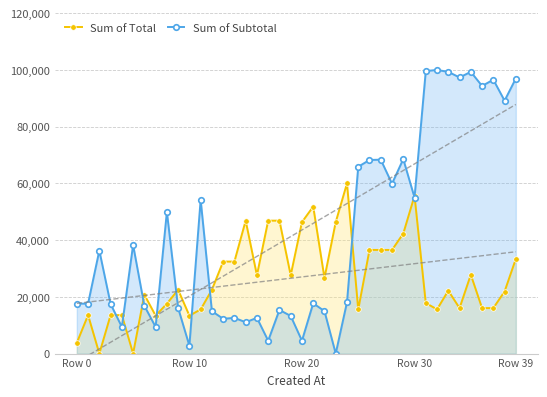

True or false: Sum of Subtotal and Sum of Total intersect in this chart.

True